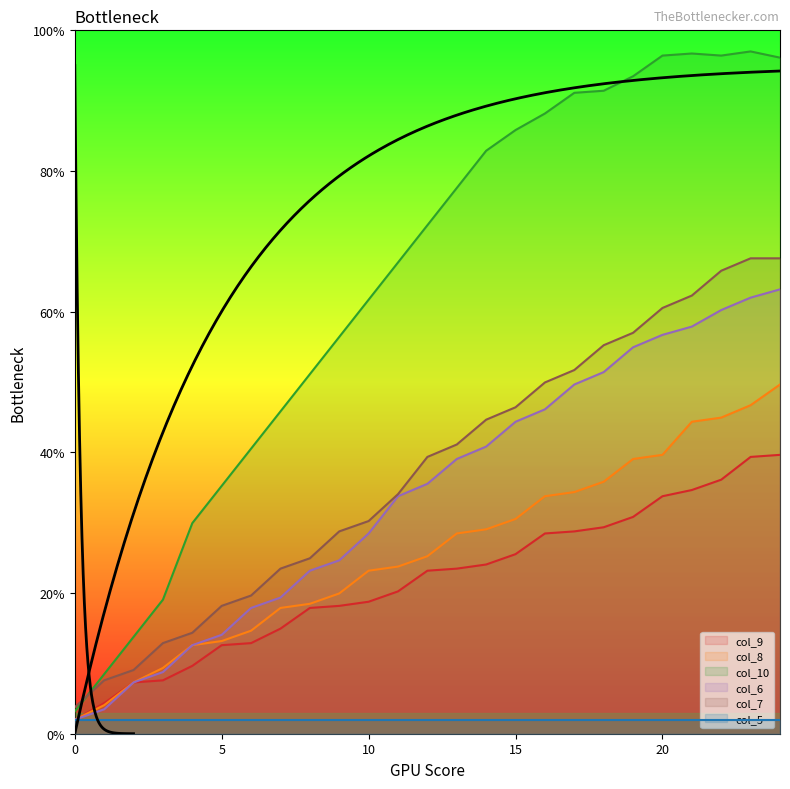

Where is col_7 nearest to the value 35?

11